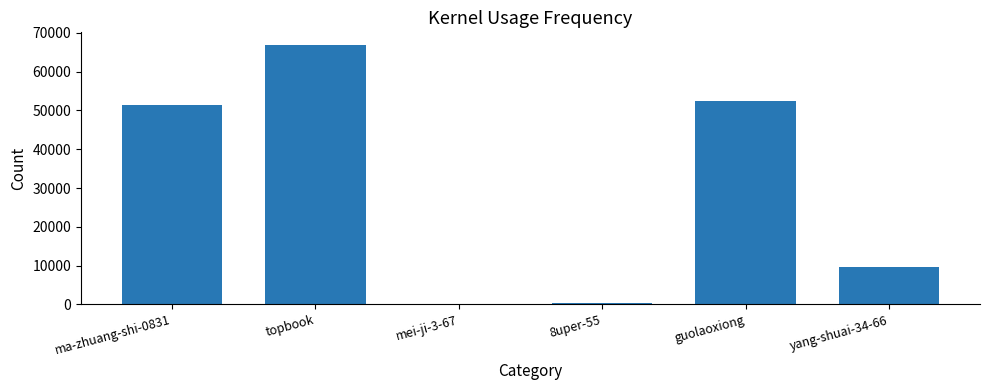

Which has a higher value, 8uper-55 or yang-shuai-34-66?

yang-shuai-34-66